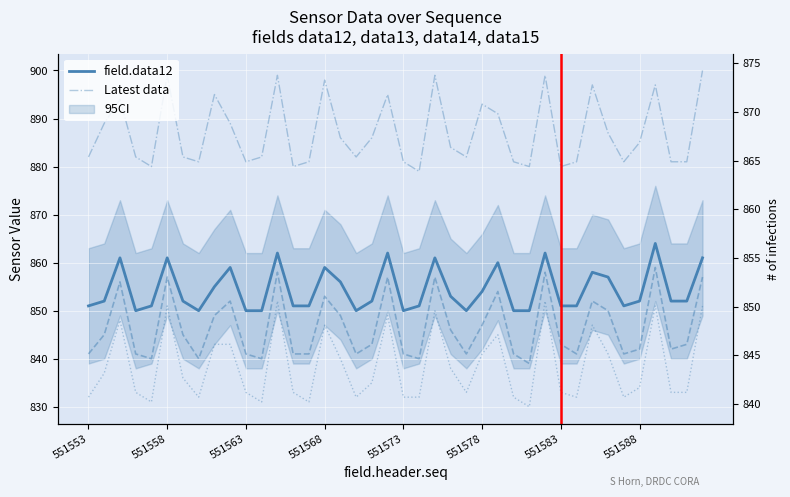

Is it true that field.data13 equals 368 at 551586?

False